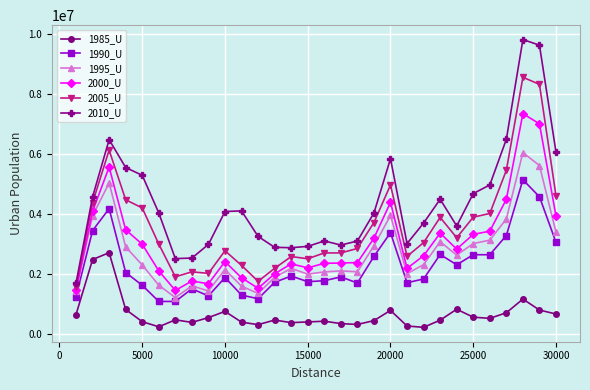

Which series has the widest spread of values?

2010_U